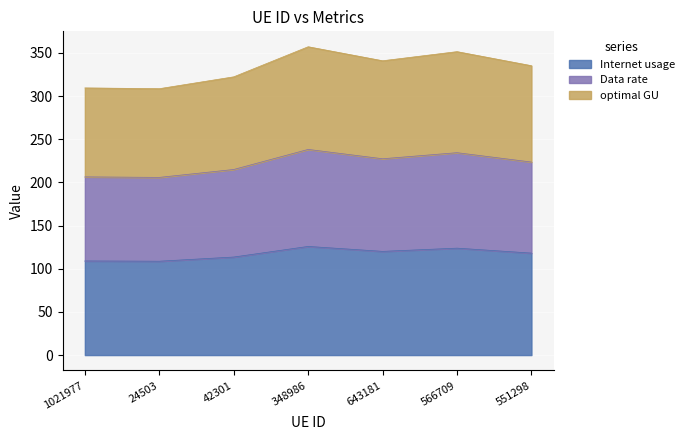

True or false: Internet usage and optimal GU cross at least once.

False